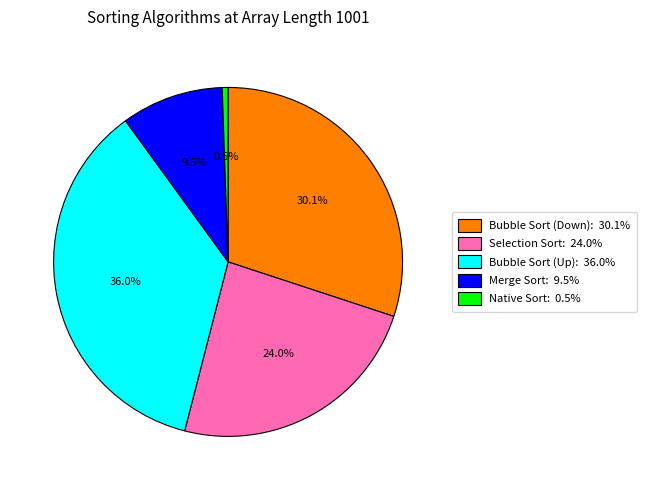

Is there any slice that represents more than half of the pie?

No